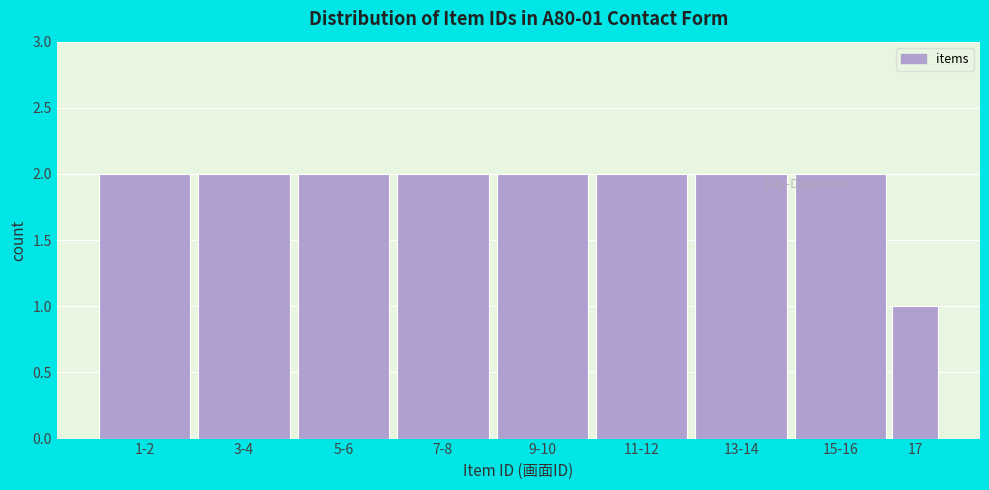

Reading right to left, list all the values displayed in this chart.

17=1	15-16=2	13-14=2	11-12=2	9-10=2	7-8=2	5-6=2	3-4=2	1-2=2